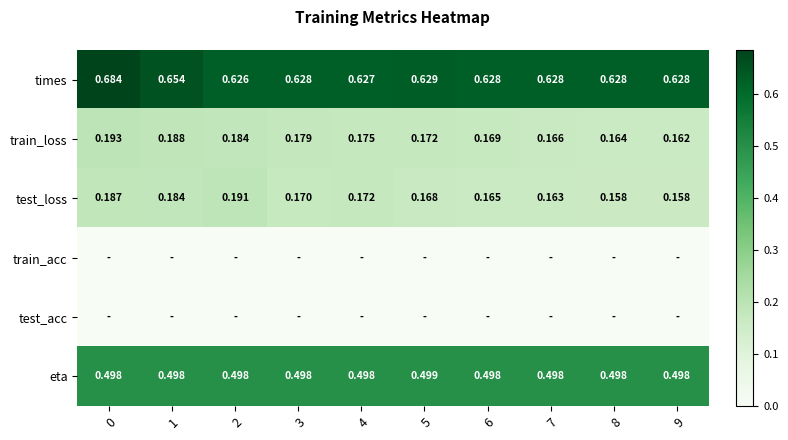

Is the value of test_loss at 6 greater than the value of train_loss at 1?

No